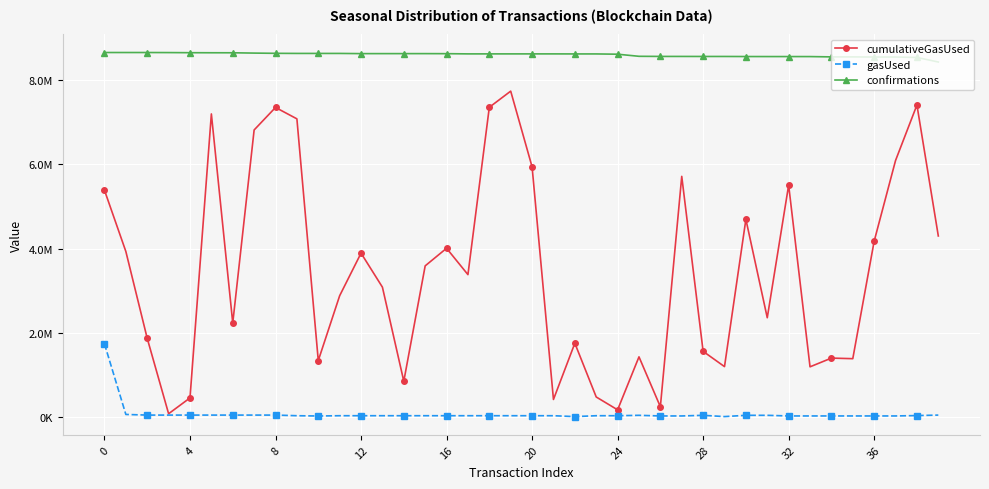

True or false: gasUsed and confirmations cross at least once.

False